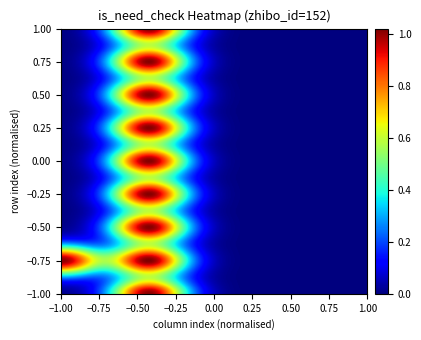

Is it true that 2203119 equals 0 at 4?

False